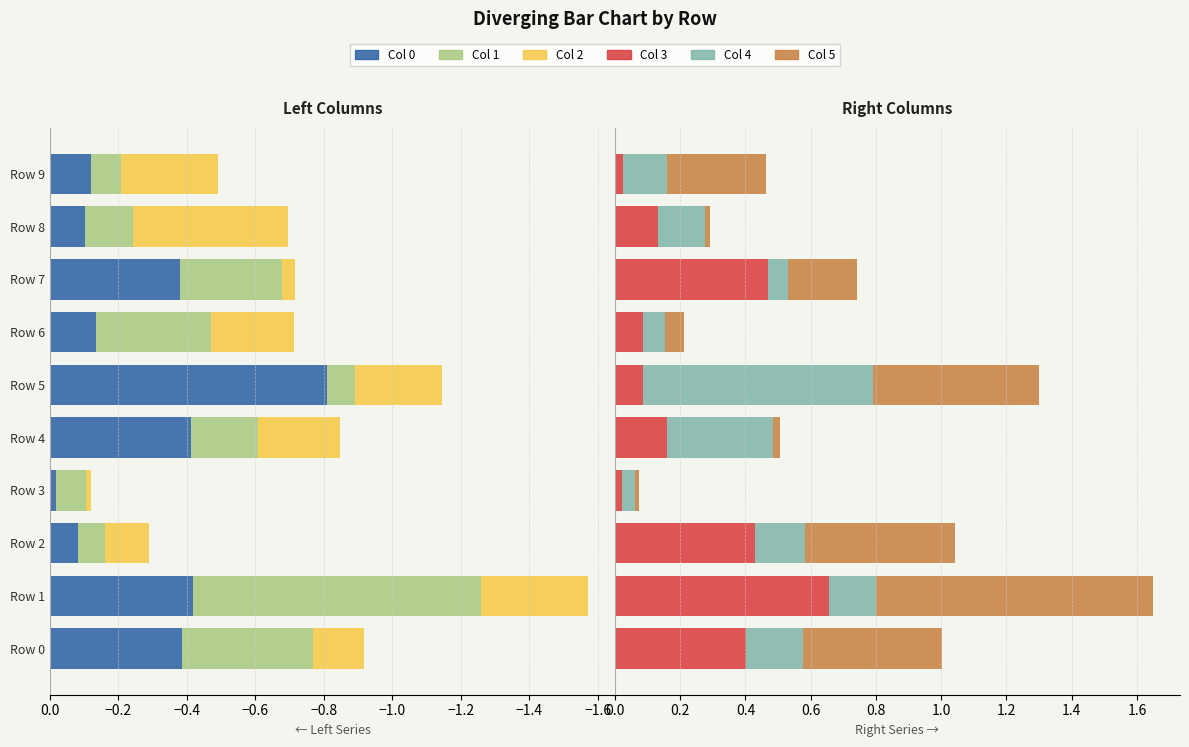

Are the bars grouped side by side (vs. stacked)?

Yes